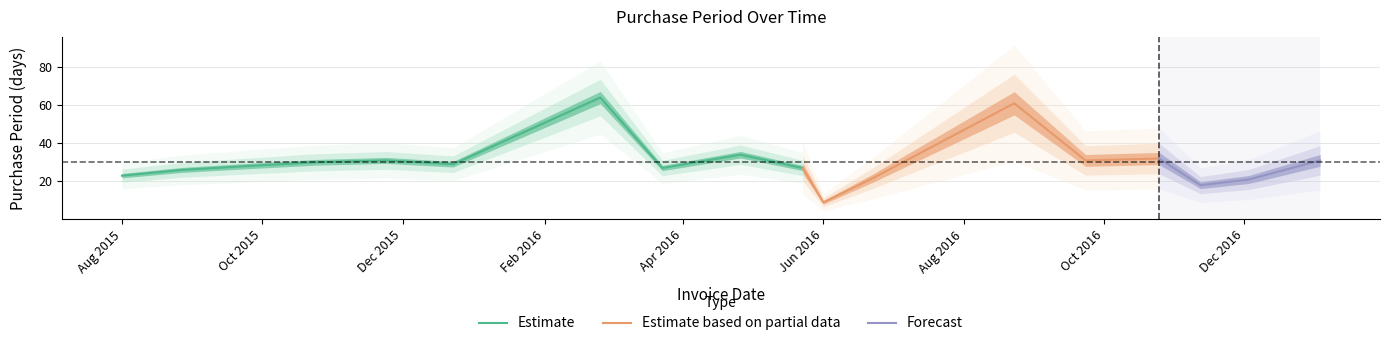

The chart shows a value of 31 at 2015-11-24. True or false?

True